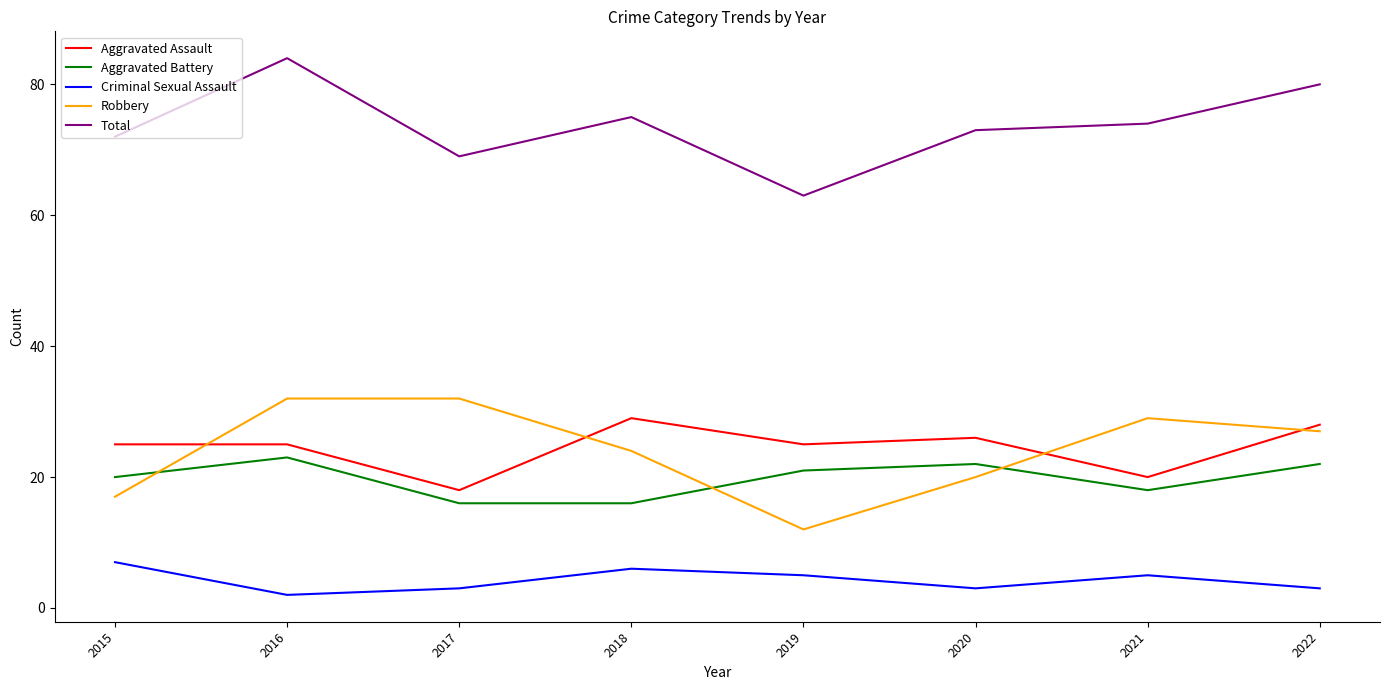

What is the sum of the Total values at 2015 and 2021?

146